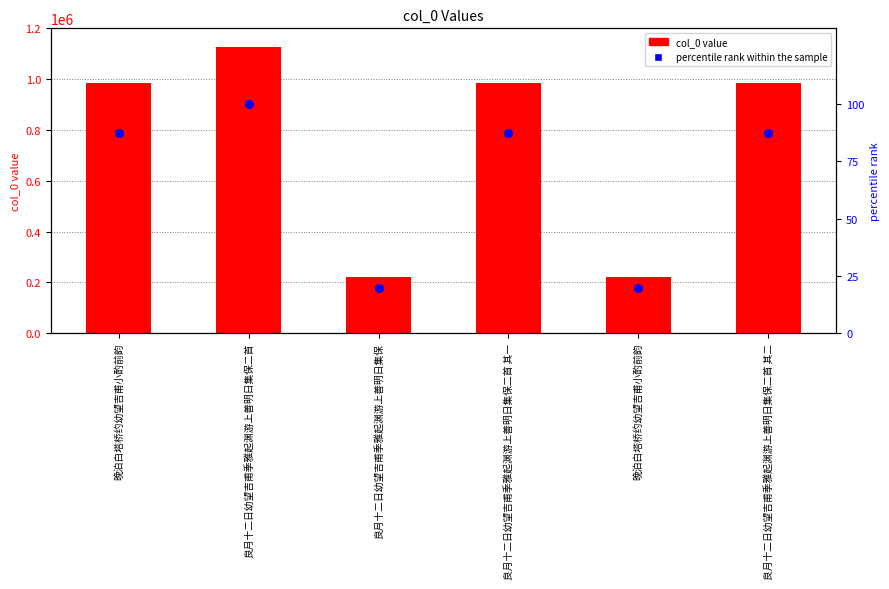

At which category is the sum across all series the highest?

良月十二日幼望吉甫季雅起渊游上善明日集保二首